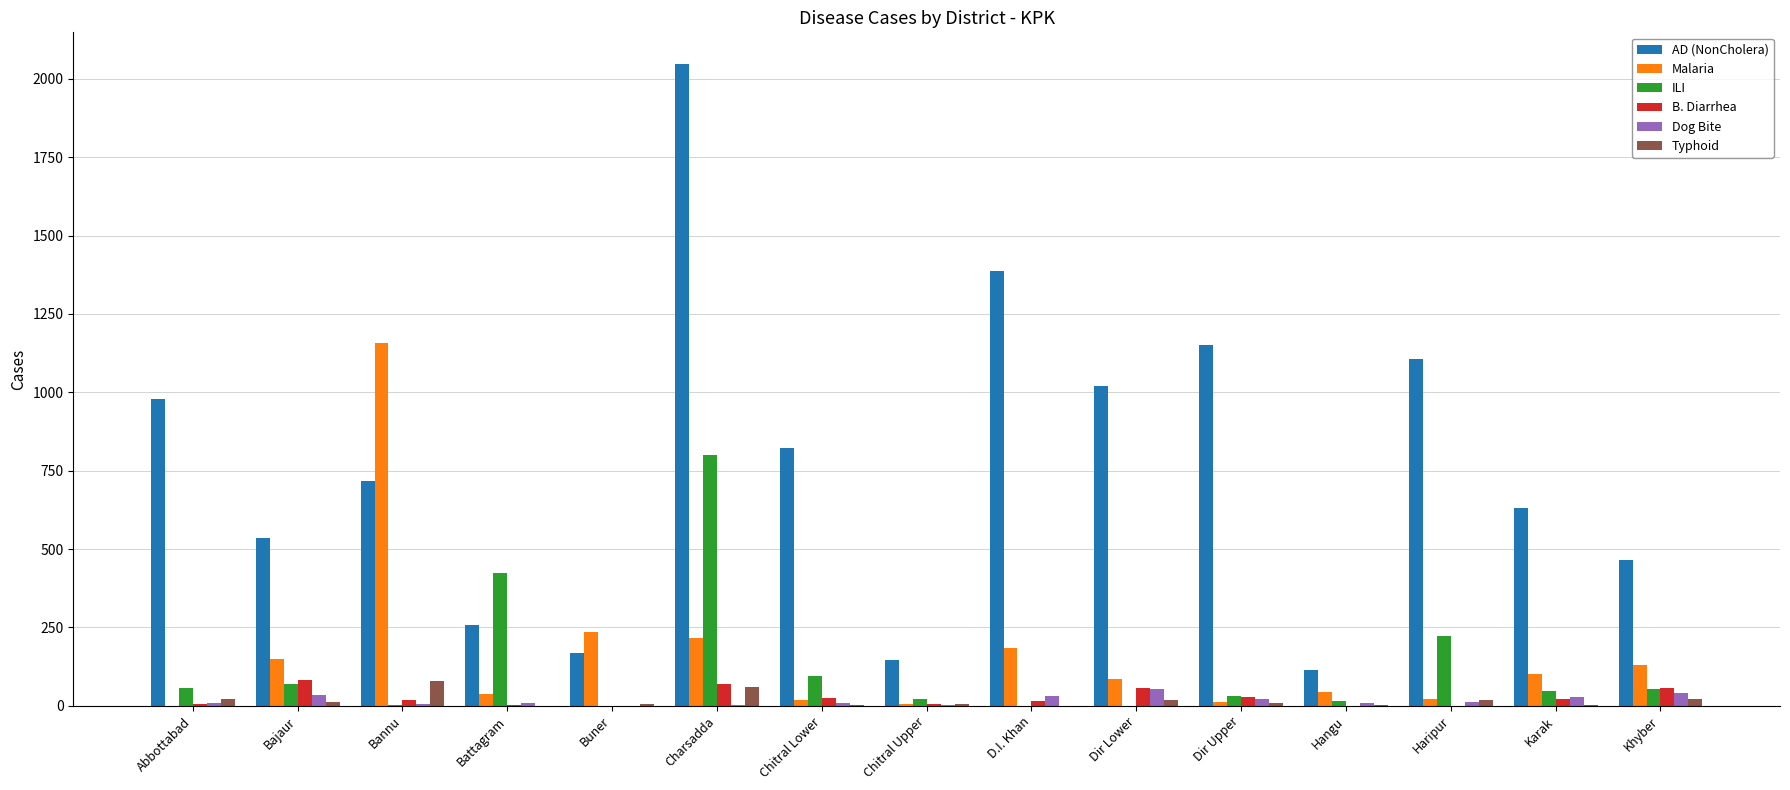

What is the sum of all B. Diarrhea values?

390